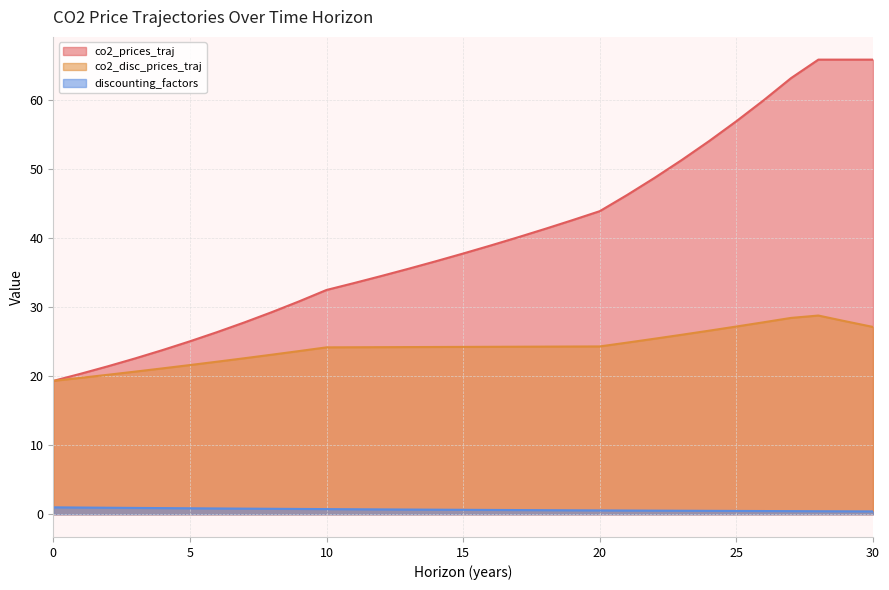

How many data points in co2_prices_traj are less than 37?

15